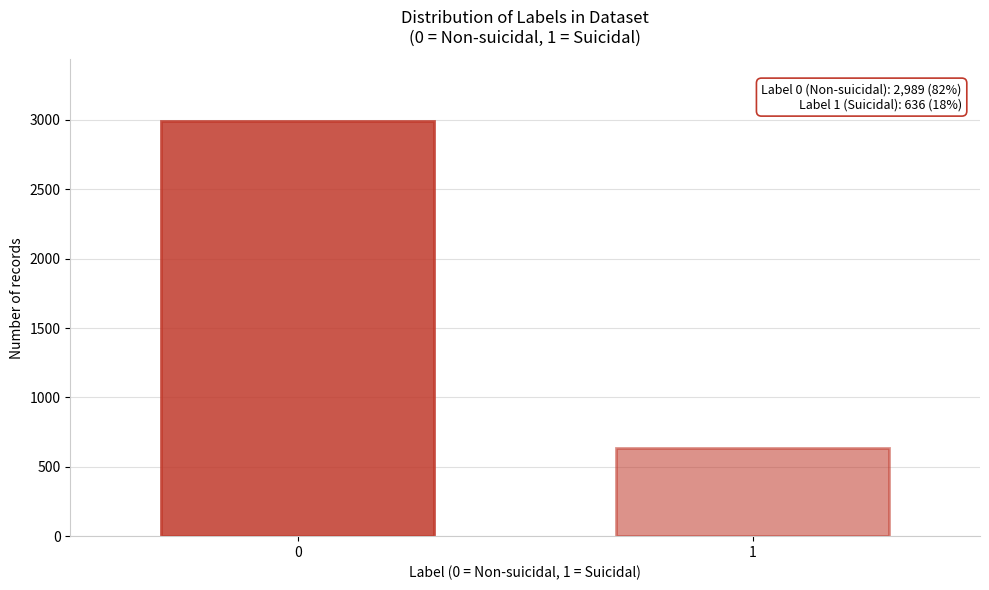

Reading left to right, what are all the values shown in this chart?

0=2989	1=636